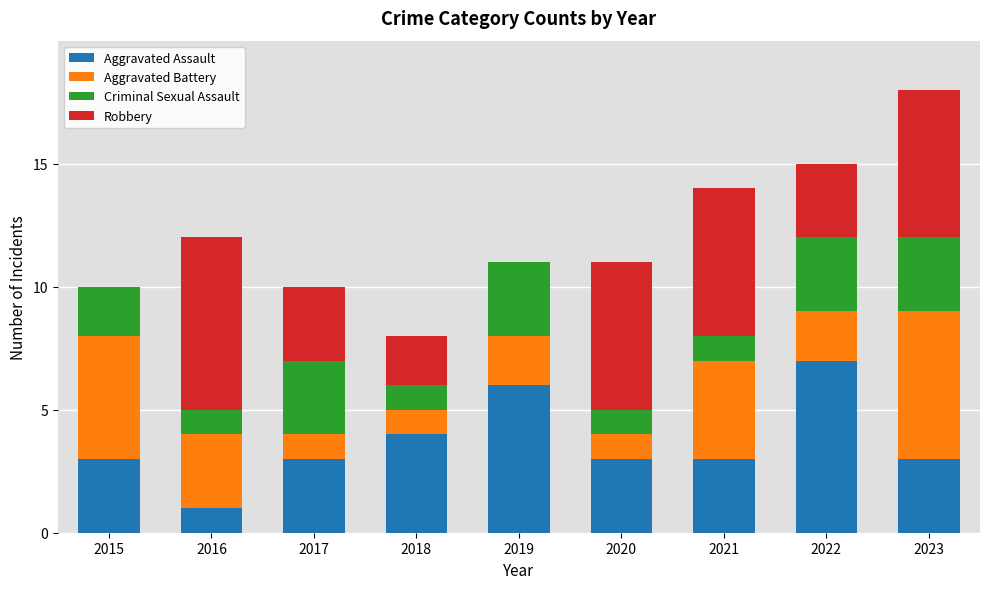

What is the sum of all Aggravated Assault values?

33